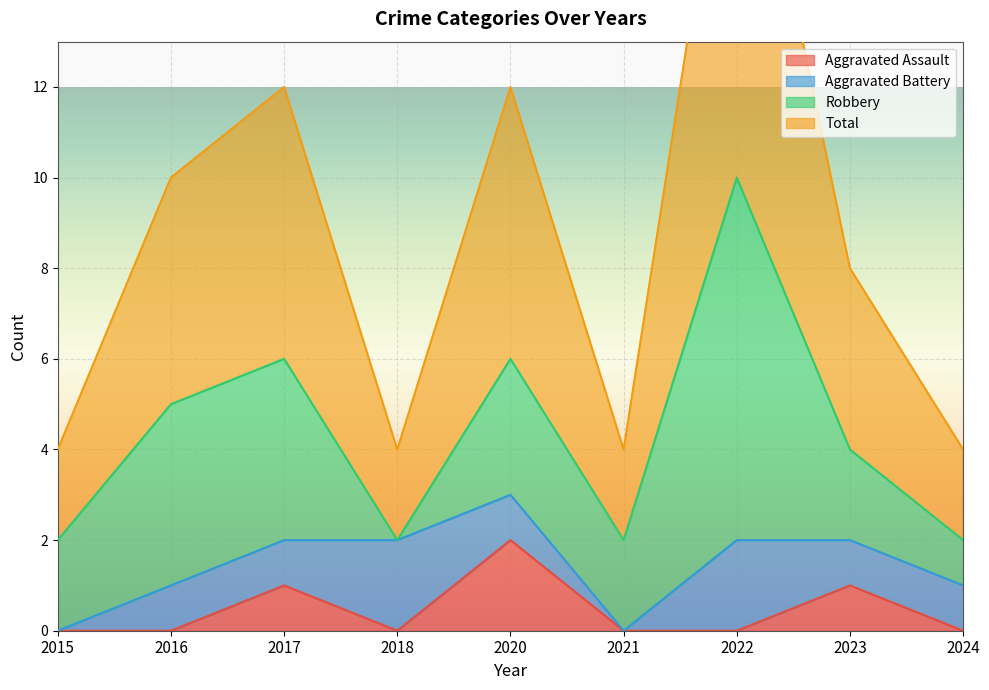

The Aggravated Assault series shows -1 at 2022. True or false?

False